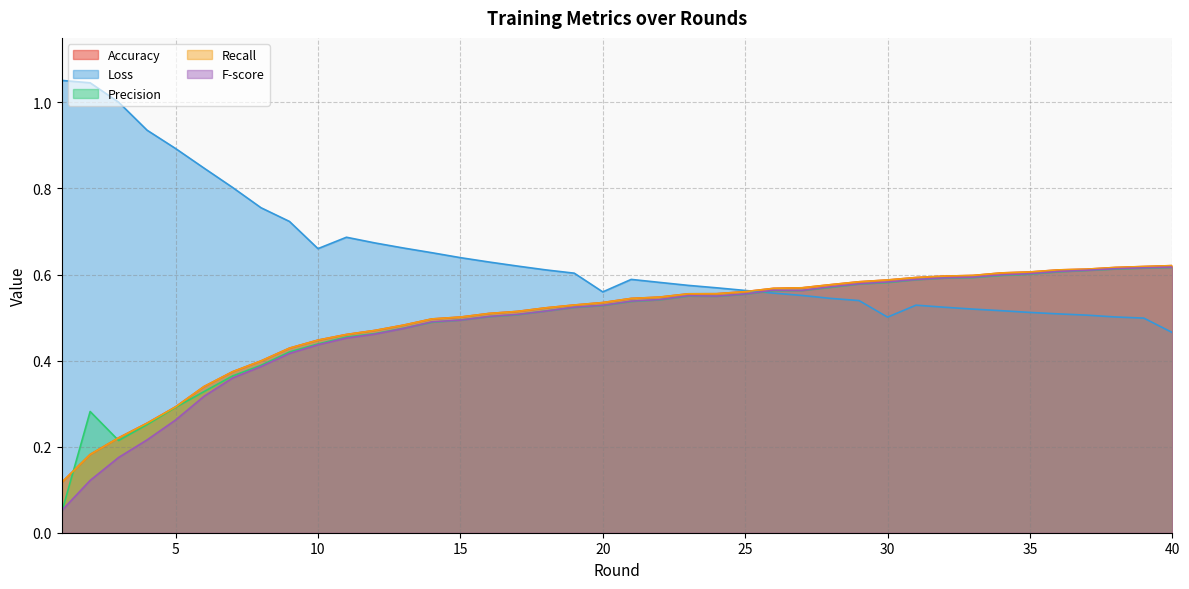

Reading left to right, extract all data points from this chart.

Accuracy: 0.1	0.2	0.2	0.3	0.3	0.3	0.4	0.4	0.4	0.4	0.5	0.5	0.5	0.5	0.5	0.5	0.5	0.5	0.5	0.5	0.5	0.5	0.6	0.6	0.6	0.6	0.6	0.6	0.6	0.6	0.6	0.6	0.6	0.6	0.6	0.6	0.6	0.6	0.6	0.6
Loss: 1.1	1.0	1.0	0.9	0.9	0.8	0.8	0.8	0.7	0.7	0.7	0.7	0.7	0.7	0.6	0.6	0.6	0.6	0.6	0.6	0.6	0.6	0.6	0.6	0.6	0.6	0.6	0.5	0.5	0.5	0.5	0.5	0.5	0.5	0.5	0.5	0.5	0.5	0.5	0.5
Precision: 0.0	0.3	0.2	0.3	0.3	0.3	0.4	0.4	0.4	0.4	0.5	0.5	0.5	0.5	0.5	0.5	0.5	0.5	0.5	0.5	0.5	0.5	0.5	0.5	0.6	0.6	0.6	0.6	0.6	0.6	0.6	0.6	0.6	0.6	0.6	0.6	0.6	0.6	0.6	0.6
Recall: 0.1	0.2	0.2	0.3	0.3	0.3	0.4	0.4	0.4	0.4	0.5	0.5	0.5	0.5	0.5	0.5	0.5	0.5	0.5	0.5	0.5	0.5	0.6	0.6	0.6	0.6	0.6	0.6	0.6	0.6	0.6	0.6	0.6	0.6	0.6	0.6	0.6	0.6	0.6	0.6
F-score: 0.1	0.1	0.2	0.2	0.3	0.3	0.4	0.4	0.4	0.4	0.5	0.5	0.5	0.5	0.5	0.5	0.5	0.5	0.5	0.5	0.5	0.5	0.6	0.5	0.6	0.6	0.6	0.6	0.6	0.6	0.6	0.6	0.6	0.6	0.6	0.6	0.6	0.6	0.6	0.6